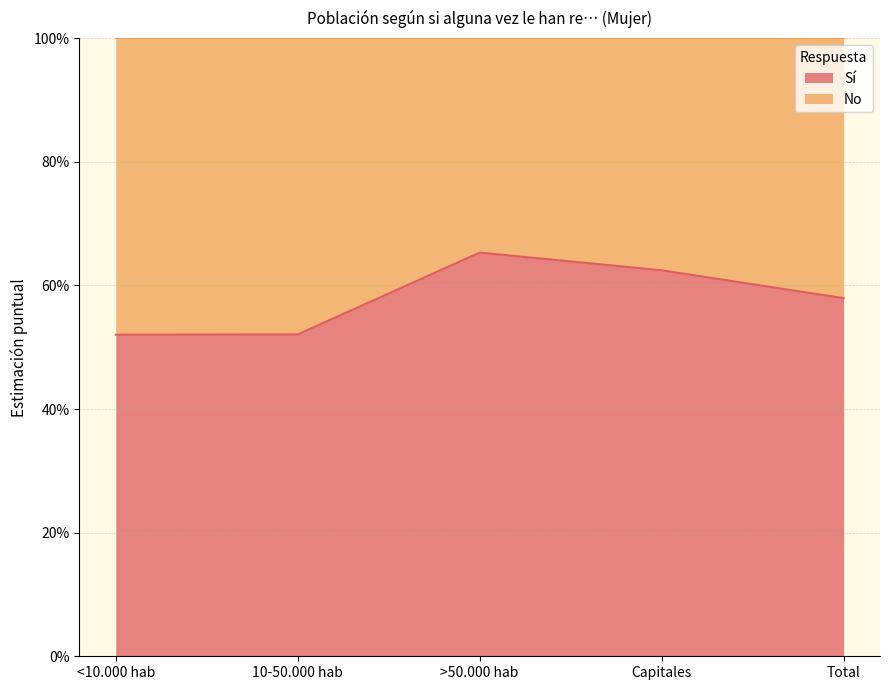

Rank the categories by value from lowest to highest.

<10.000 hab, 10-50.000 hab, Total, Capitales, >50.000 hab